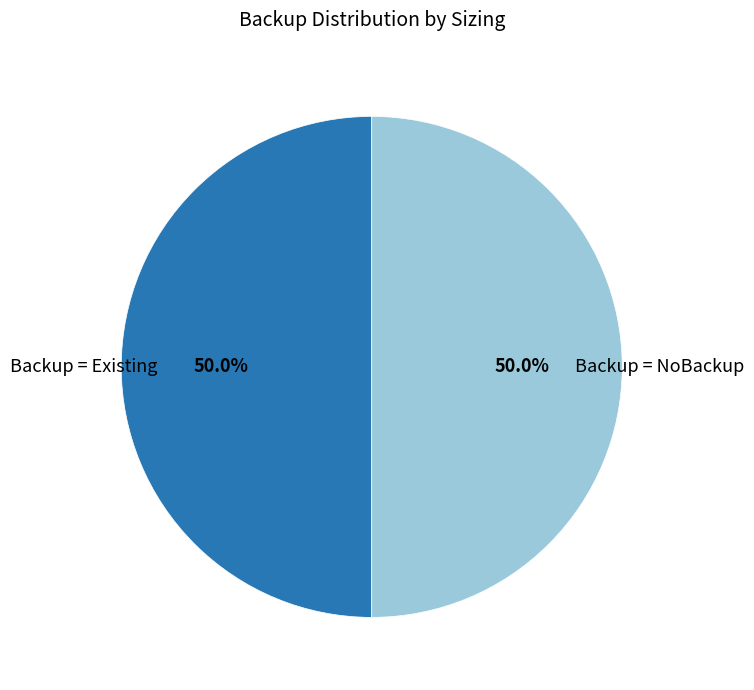

How many slices are in this pie chart?

2